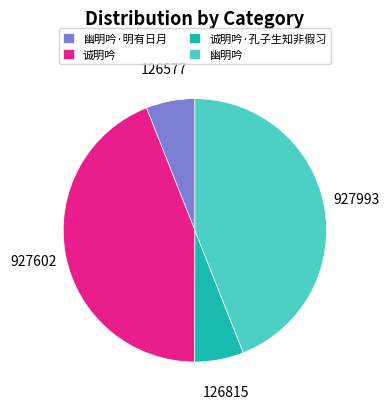

Is 诚明吟·孔子生知非假习 the majority of the pie?

No